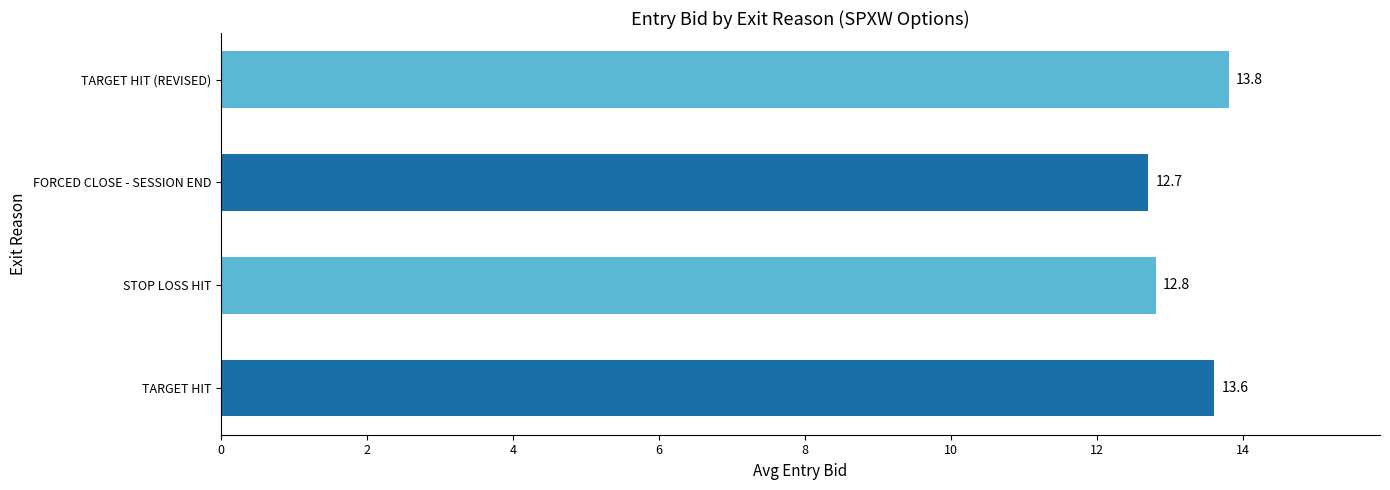

The chart shows a value of 5.1 at STOP LOSS HIT. True or false?

False